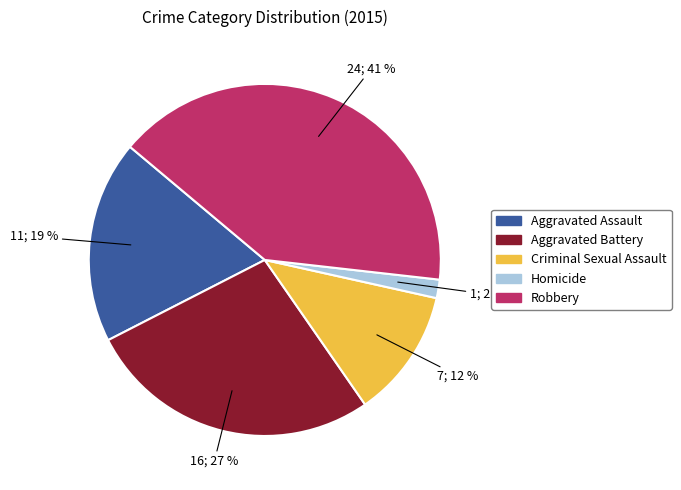

Which slice is the smallest?

Homicide